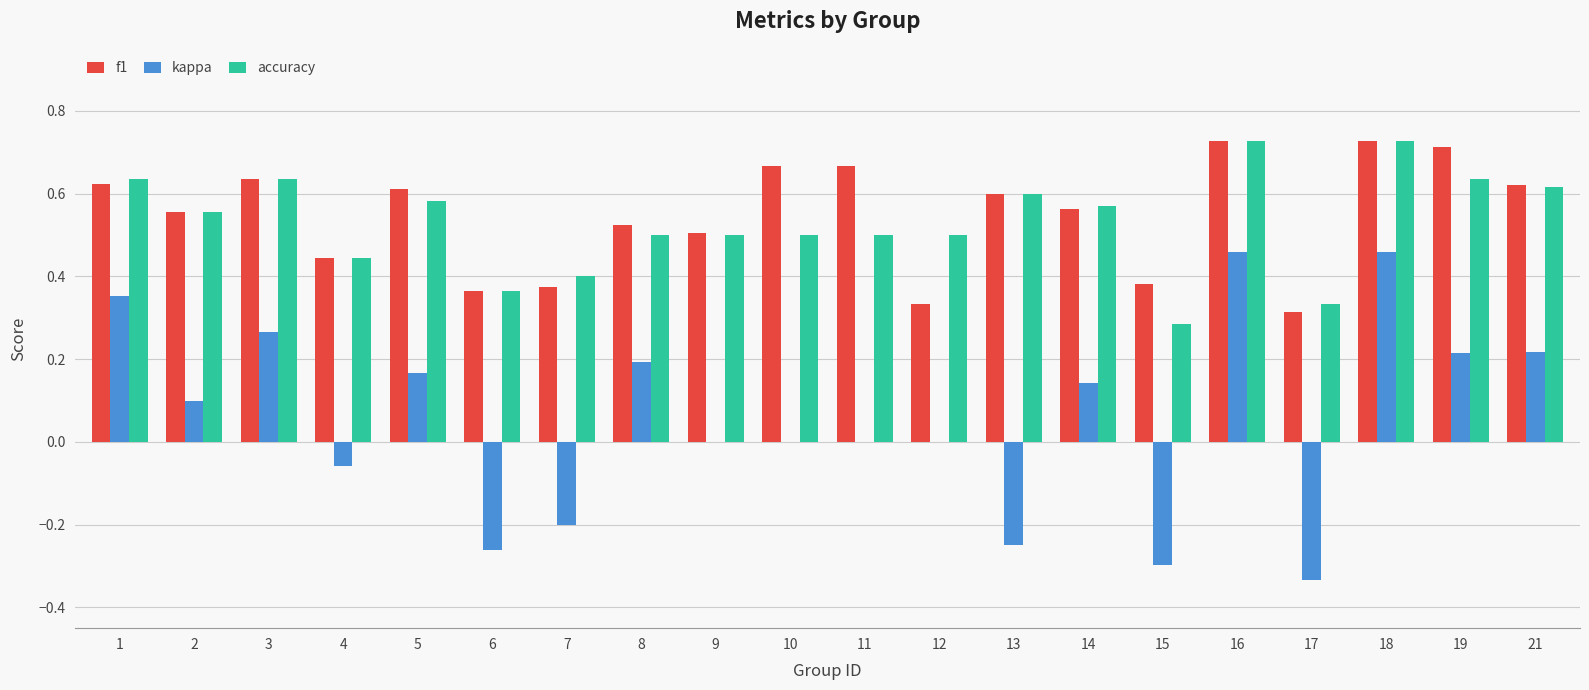

What is the total value across all series at 3?

1.5